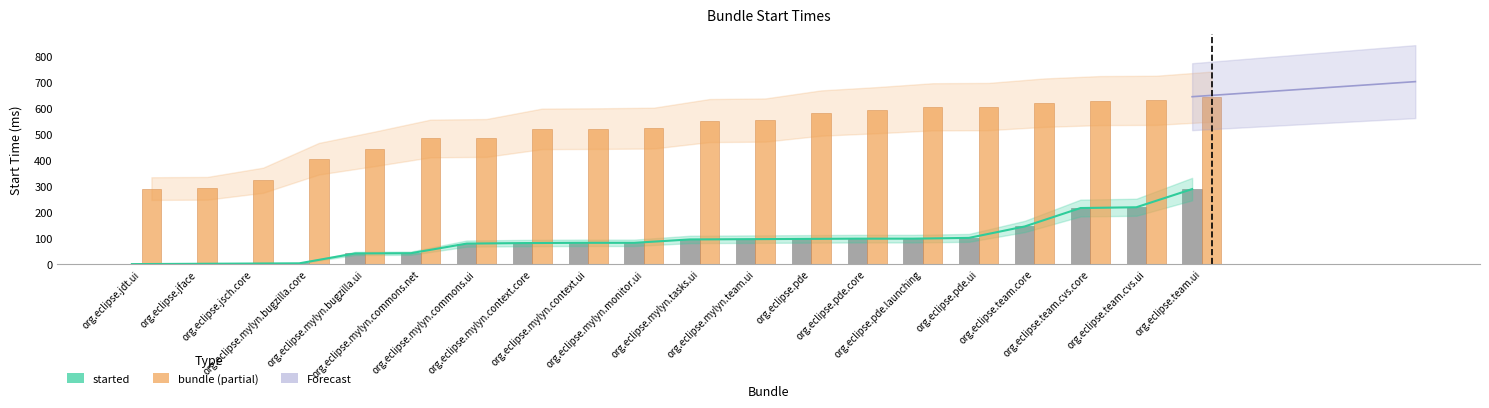

What is the difference between the maximum and minimum values in the started series?

289